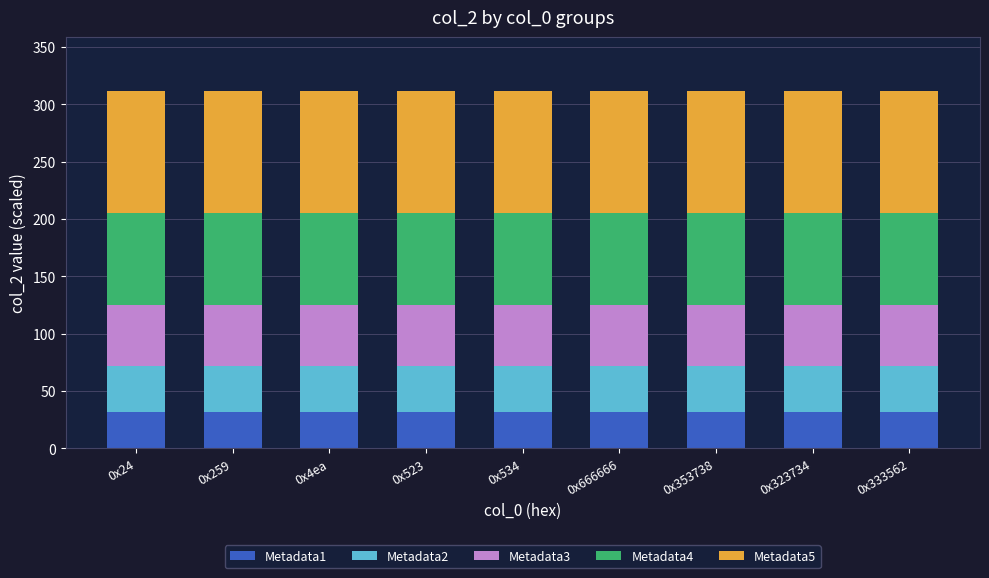

What is the approximate value of Metadata1 at 0x24?

32.0